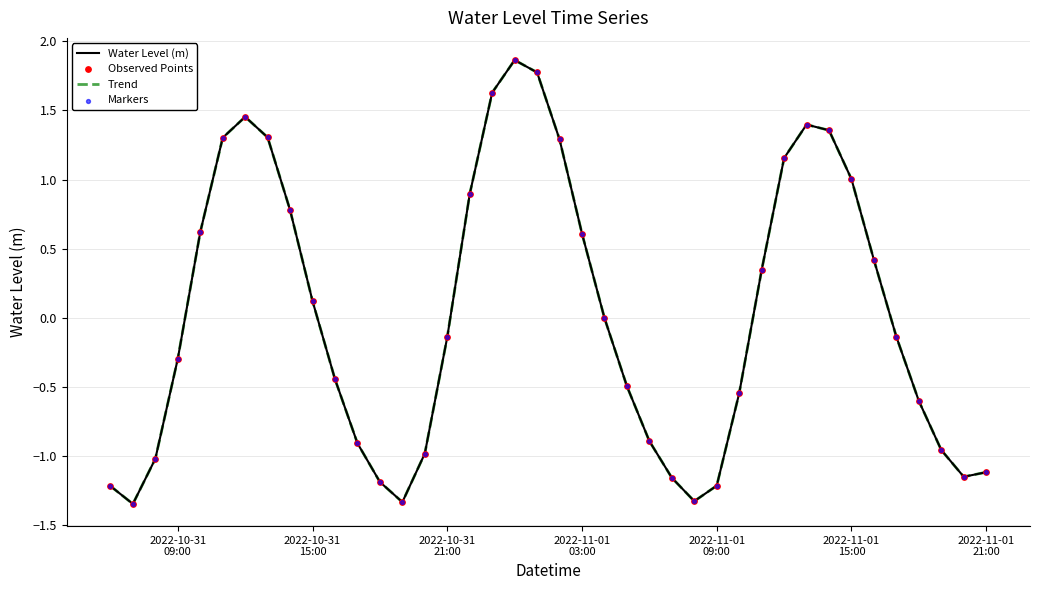

Which series has the largest total across all categories?

Water Level (m)